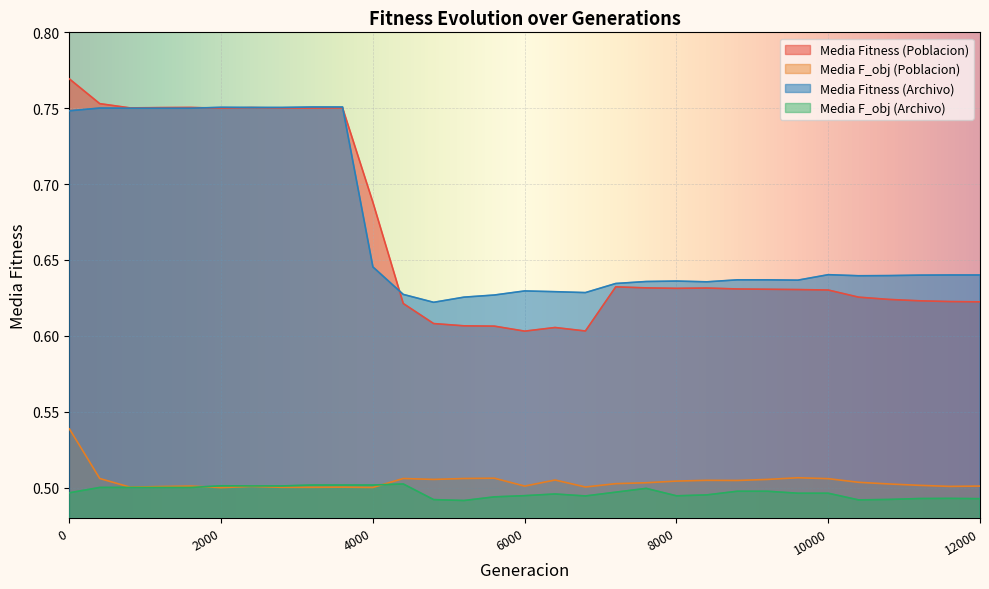

True or false: Media F_obj (Poblacion) and Media Fitness (Archivo) cross at least once.

False